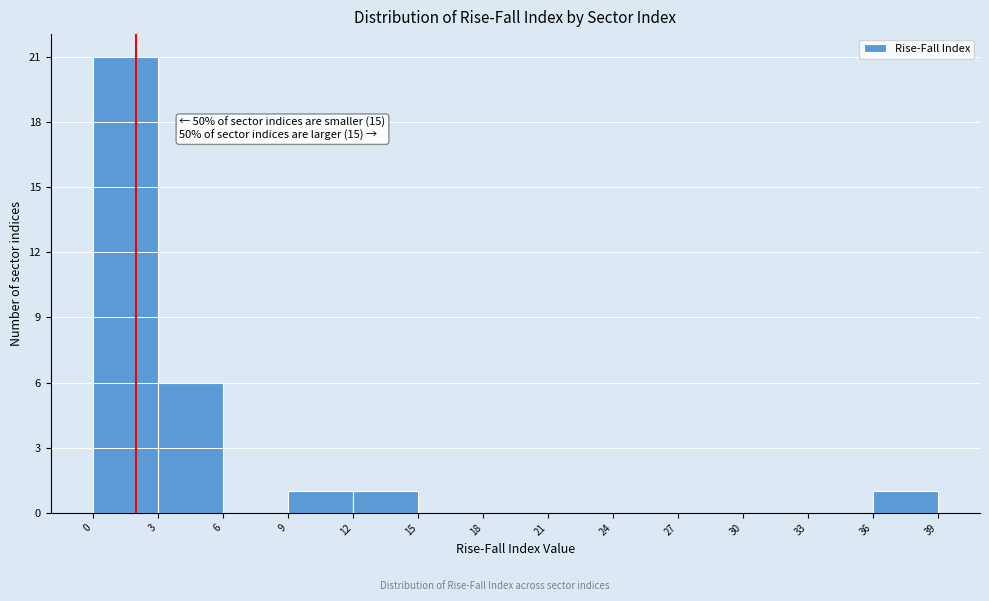

Over which range of the x-axis is the bar tallest?

0 to 3